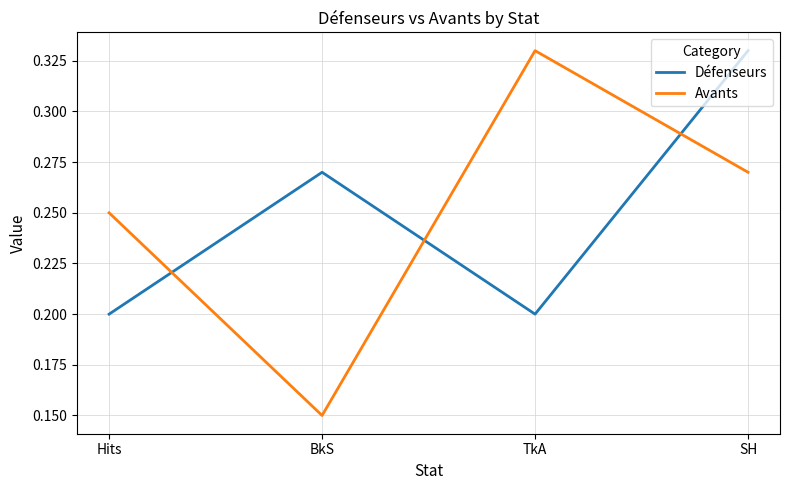

What position from the right is Hits?

4